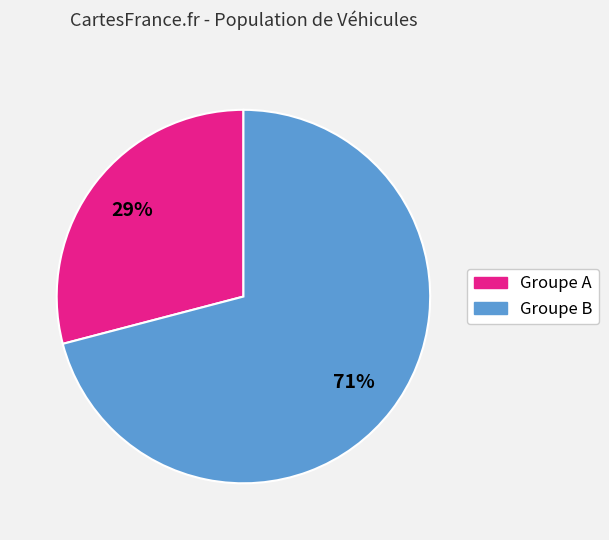

To the nearest percent, what is the average slice percentage?

50%